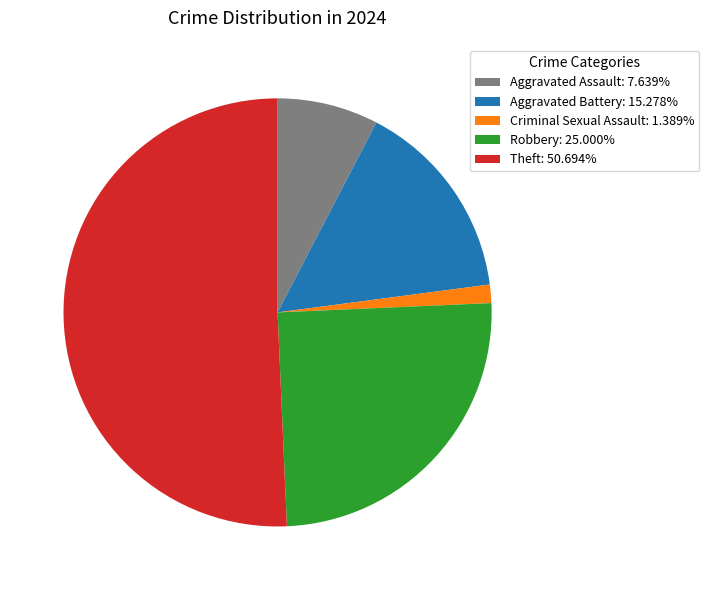

What is the ratio of the value at Theft to the value at Aggravated Assault?

6.6